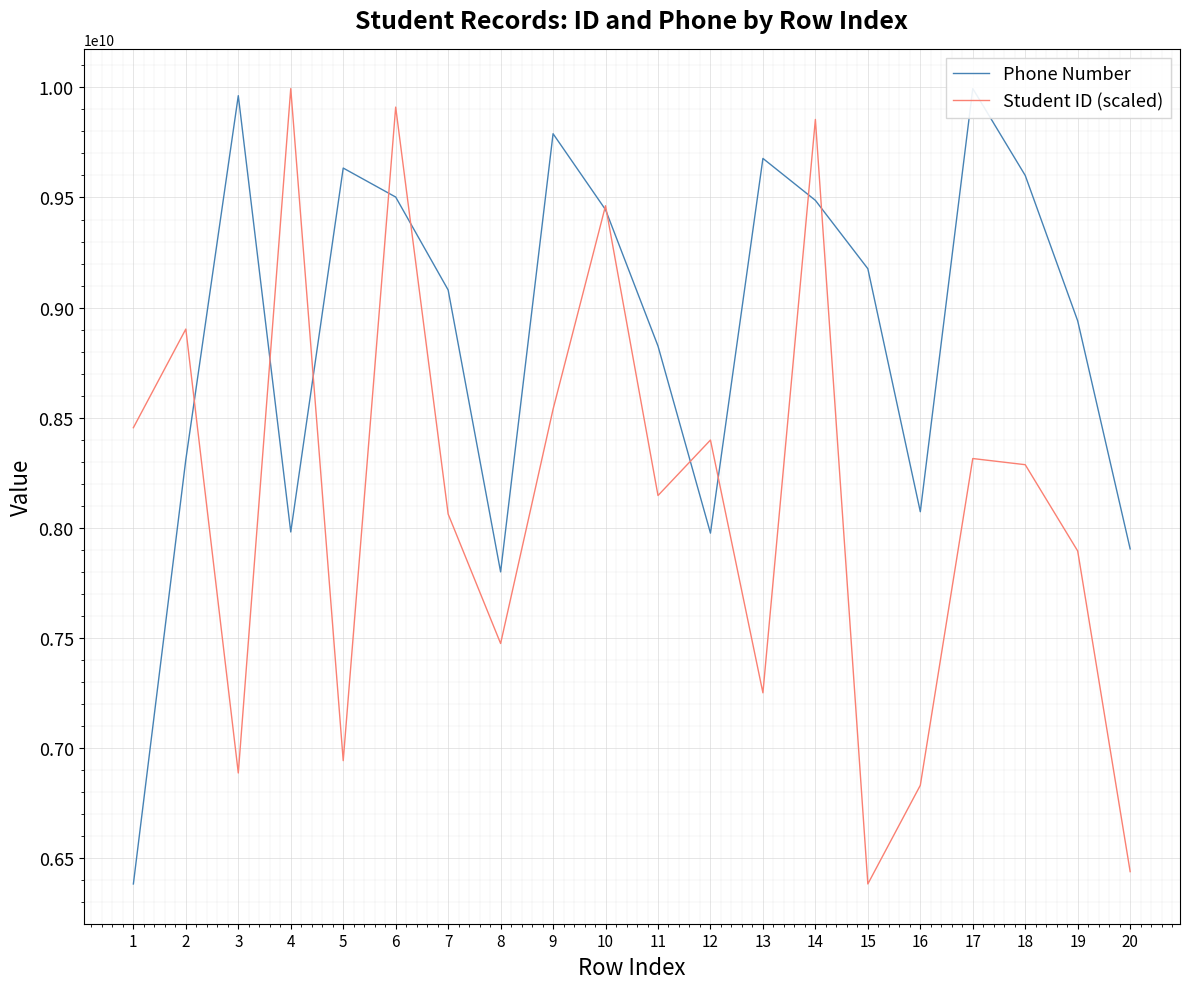

How many series are shown in this chart?

2